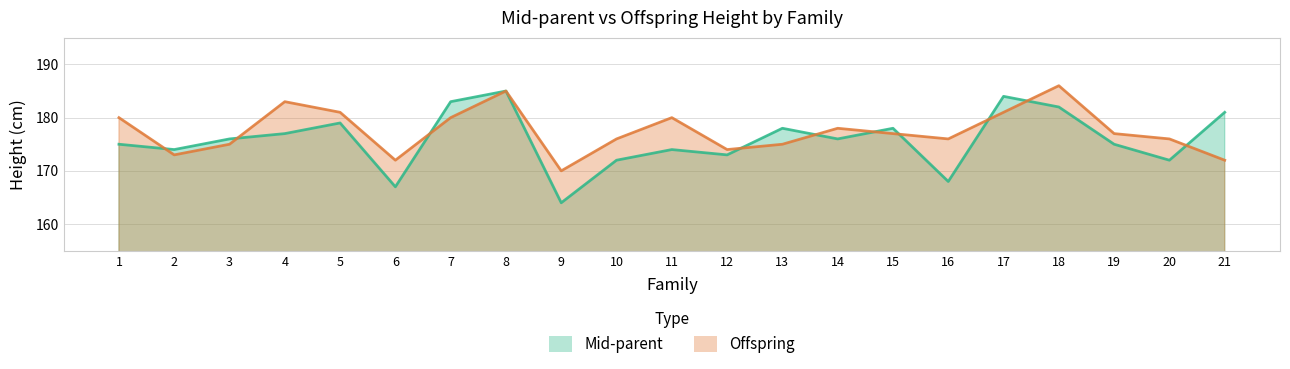

At which category does Offspring reach its first local peak?

4